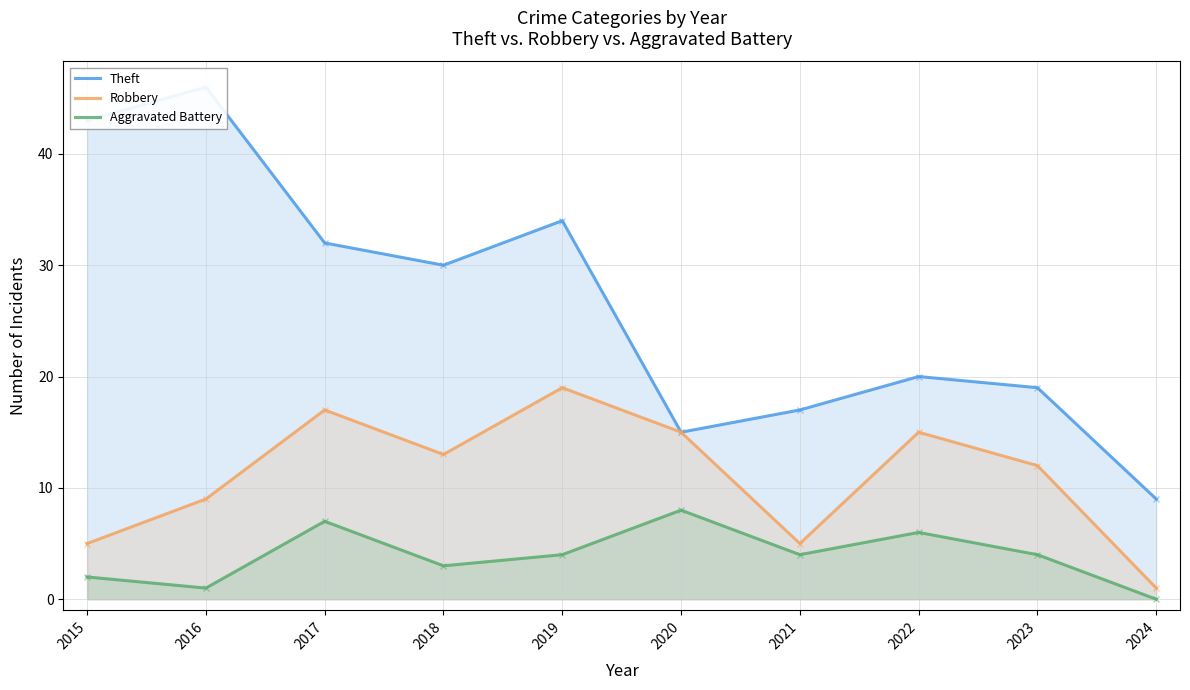

Rank the series at 2017 from highest to lowest value.

Theft, Robbery, Aggravated Battery